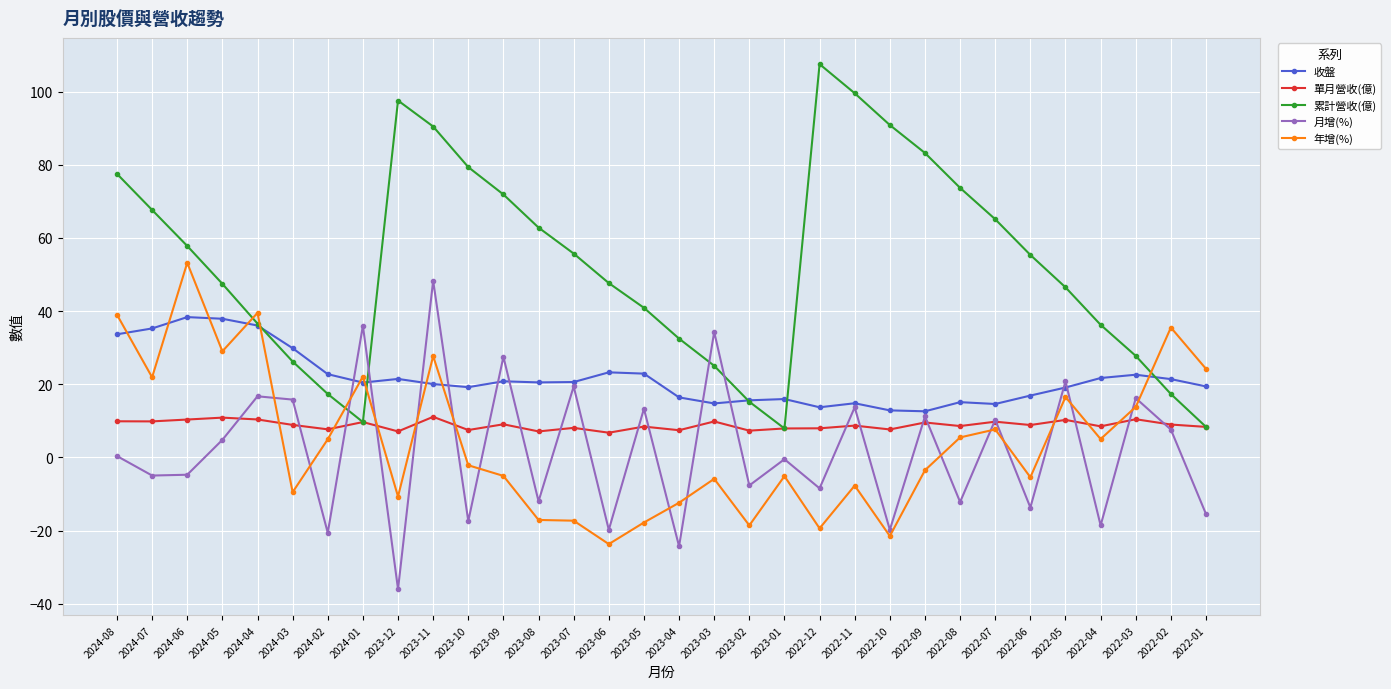

Which category has the lowest value in the 月增(%) series?

2023-12